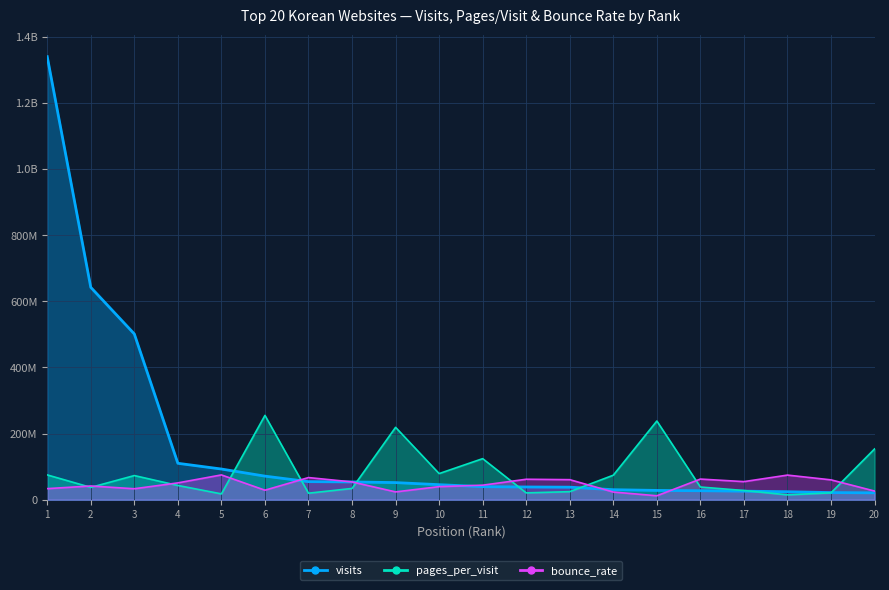

At which label does bounce_rate reach its peak?

5